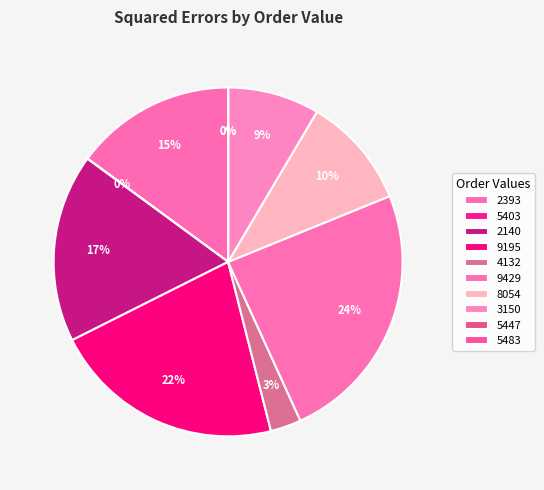

What percentage is the 9195 slice, to the nearest percent?

22%